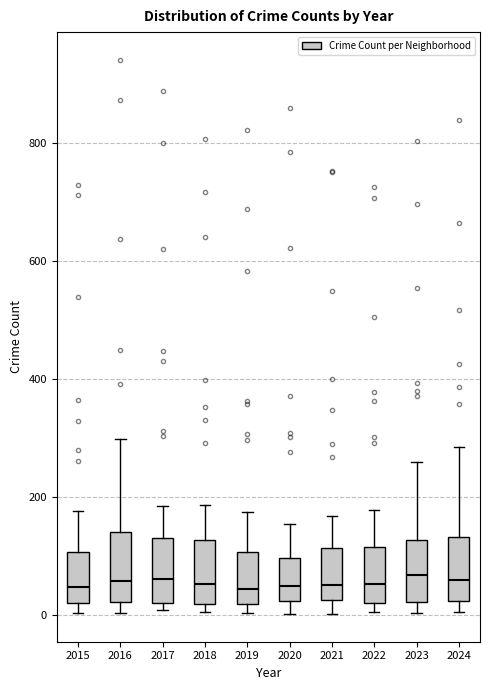

Reading left to right, read every box against the y-axis: the position of its median line, the range the box covers, and the ends of its whiskers. The values are not printed on the chart, so give them approximately, as read against the axis.

2015: median 40, box 20 to 100, whiskers 0 to 180
2016: median 60, box 20 to 140, whiskers 0 to 300
2017: median 60, box 20 to 120, whiskers 0 to 180
2018: median 60, box 20 to 120, whiskers 0 to 180
2019: median 40, box 20 to 100, whiskers 0 to 180
2020: median 40, box 20 to 100, whiskers 0 to 160
2021: median 60, box 20 to 120, whiskers 0 to 160
2022: median 60, box 20 to 120, whiskers 0 to 180
2023: median 60, box 20 to 120, whiskers 0 to 260
2024: median 60, box 20 to 140, whiskers 0 to 280